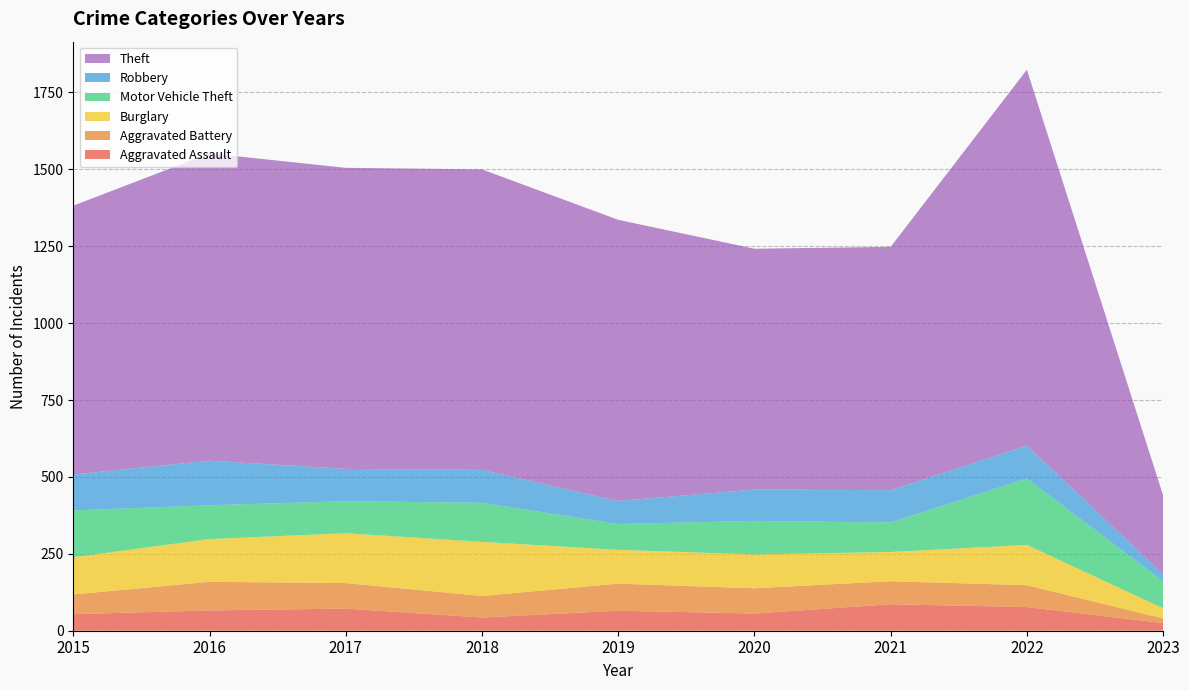

Reading right to left, what are all the values shown in this chart?

Aggravated Assault: 25	77	86	56	65	43	72	66	54
Aggravated Battery: 15	71	75	82	88	70	83	93	64
Burglary: 33	131	95	110	110	176	162	139	121
Motor Vehicle Theft: 88	216	96	109	84	127	104	110	152
Robbery: 23	107	105	102	75	107	105	145	117
Theft: 256	1222	791	783	914	977	979	999	874